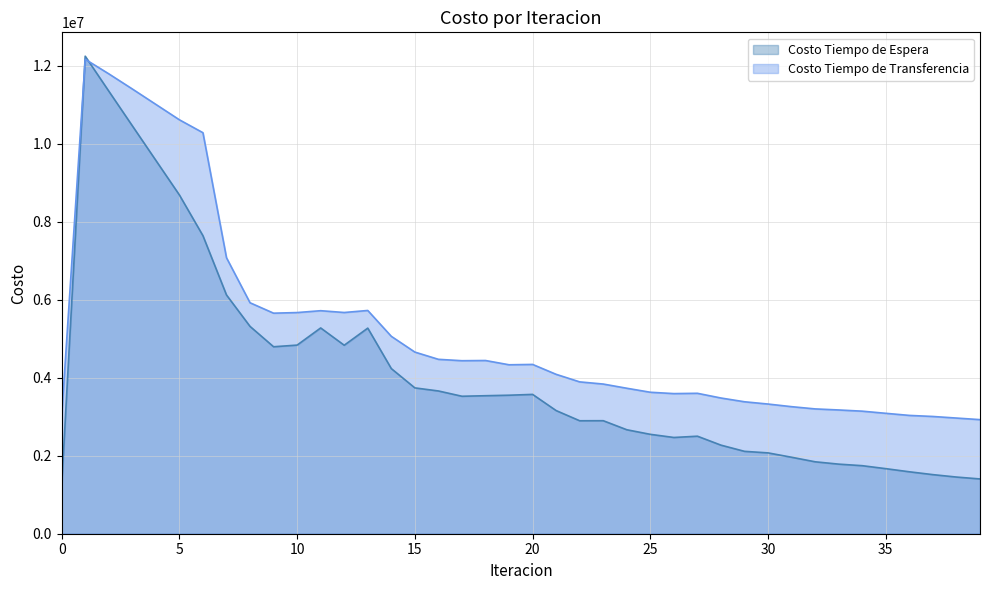

What is the maximum value shown in the chart?

12246301.9